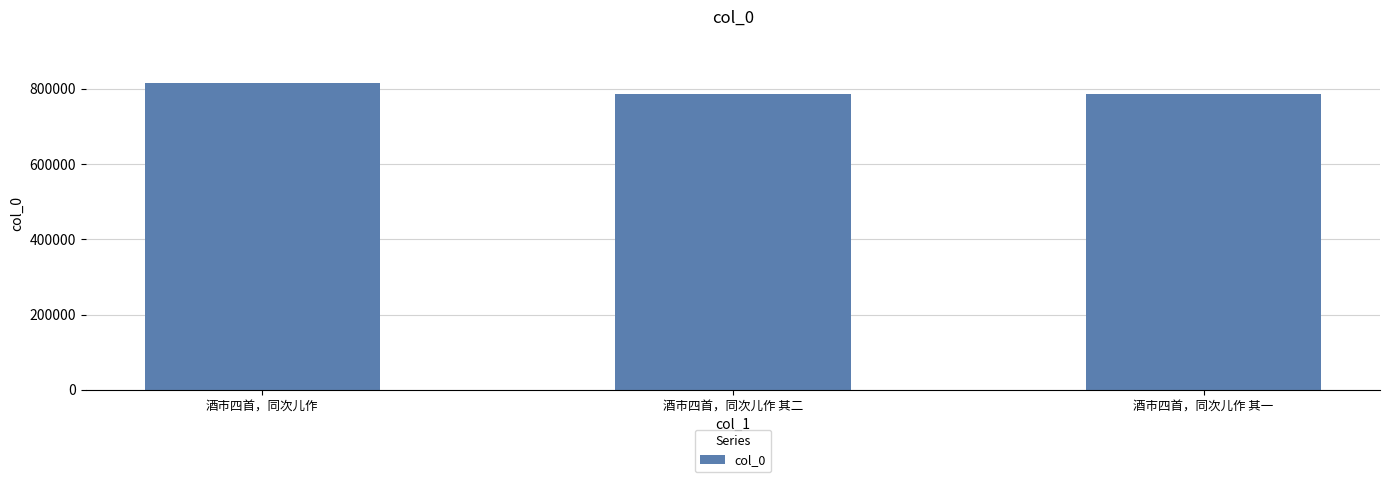

Which label corresponds to the largest value in the chart?

酒市四首，同次儿作